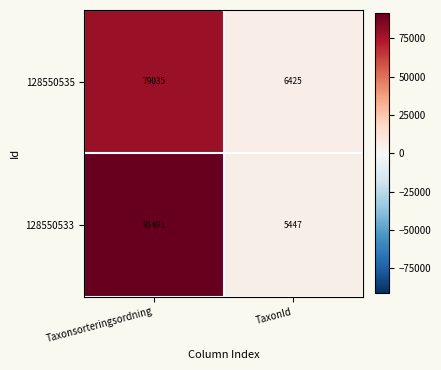

What is the smallest value displayed?

5447